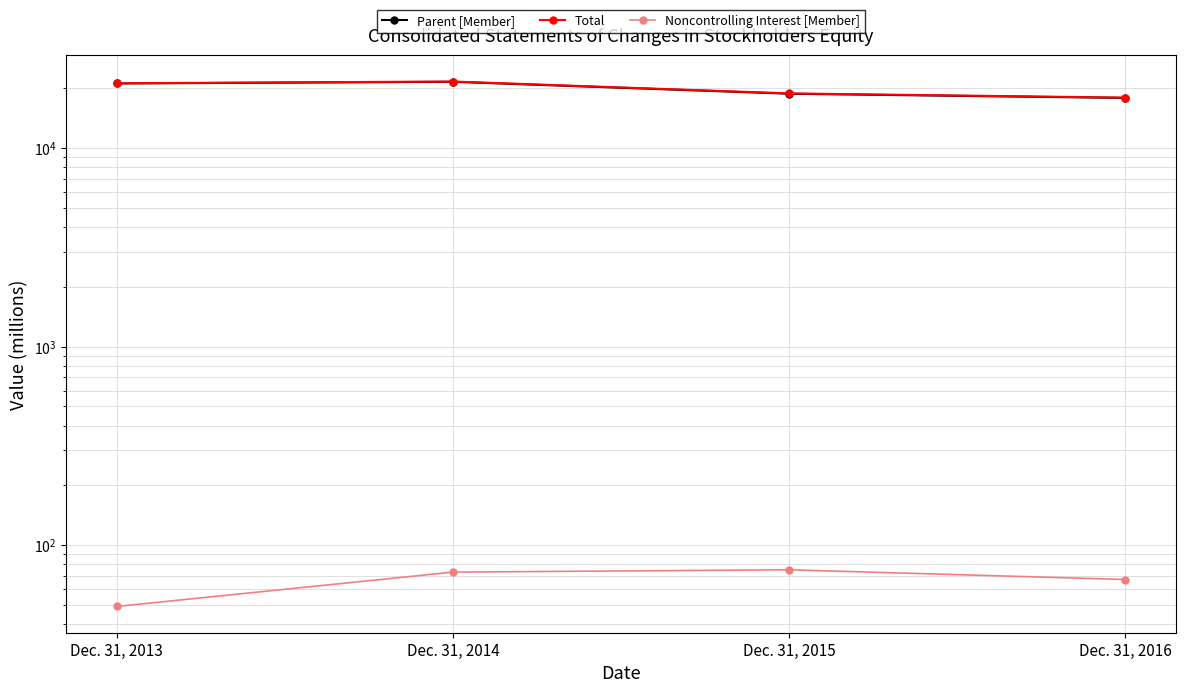

True or false: Total has a value of 21211 at Dec. 31, 2013.

True